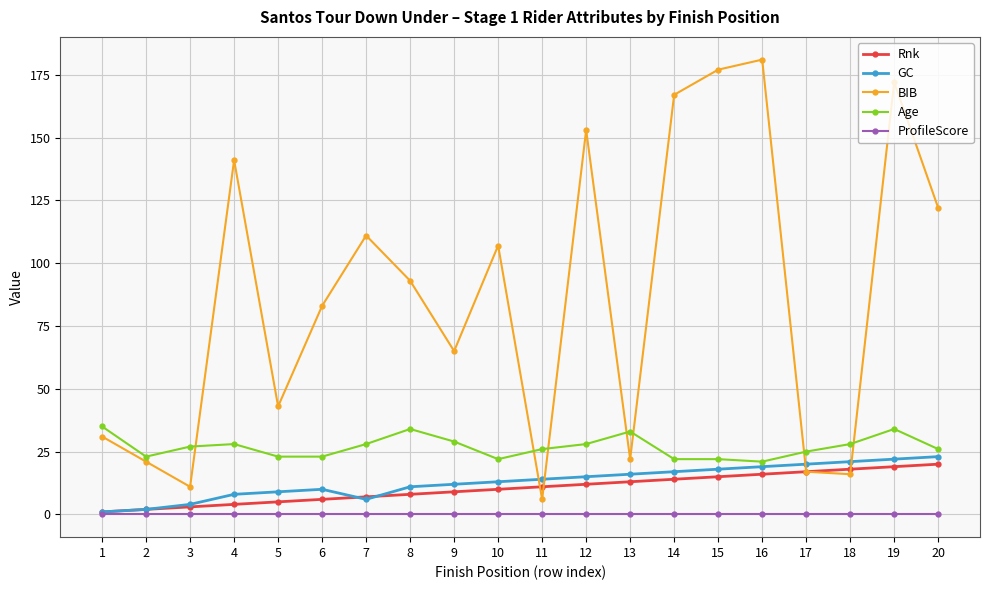

Is the value of Rnk at 17 greater than the value of ProfileScore at 6?

Yes